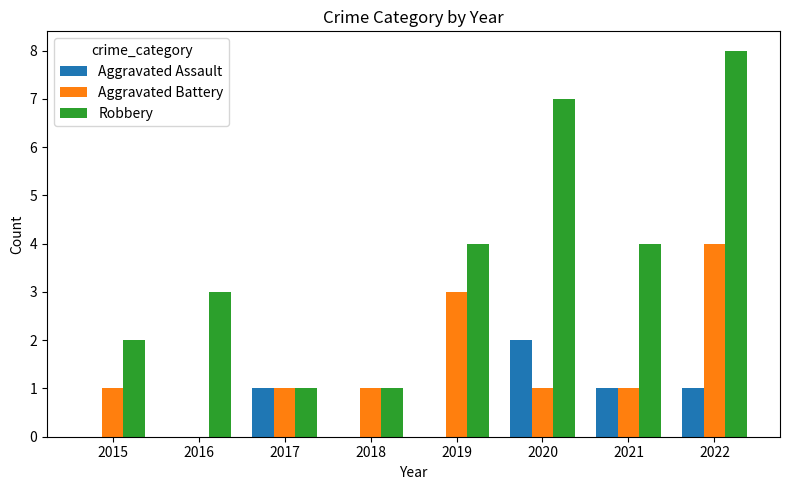

Between 2018 and 2021, which series saw the biggest shift?

Robbery